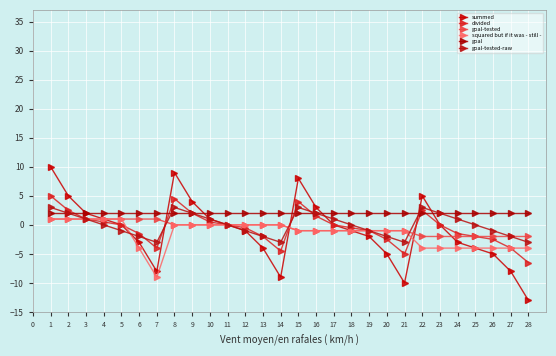

Is the value of goal-tested at 26 greater than the value of goal-tested-raw at 7?

Yes